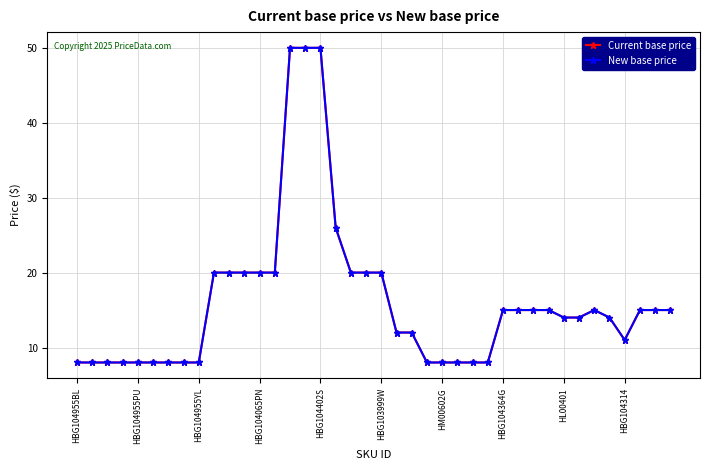

Is this an area chart (filled region under the line)?

No